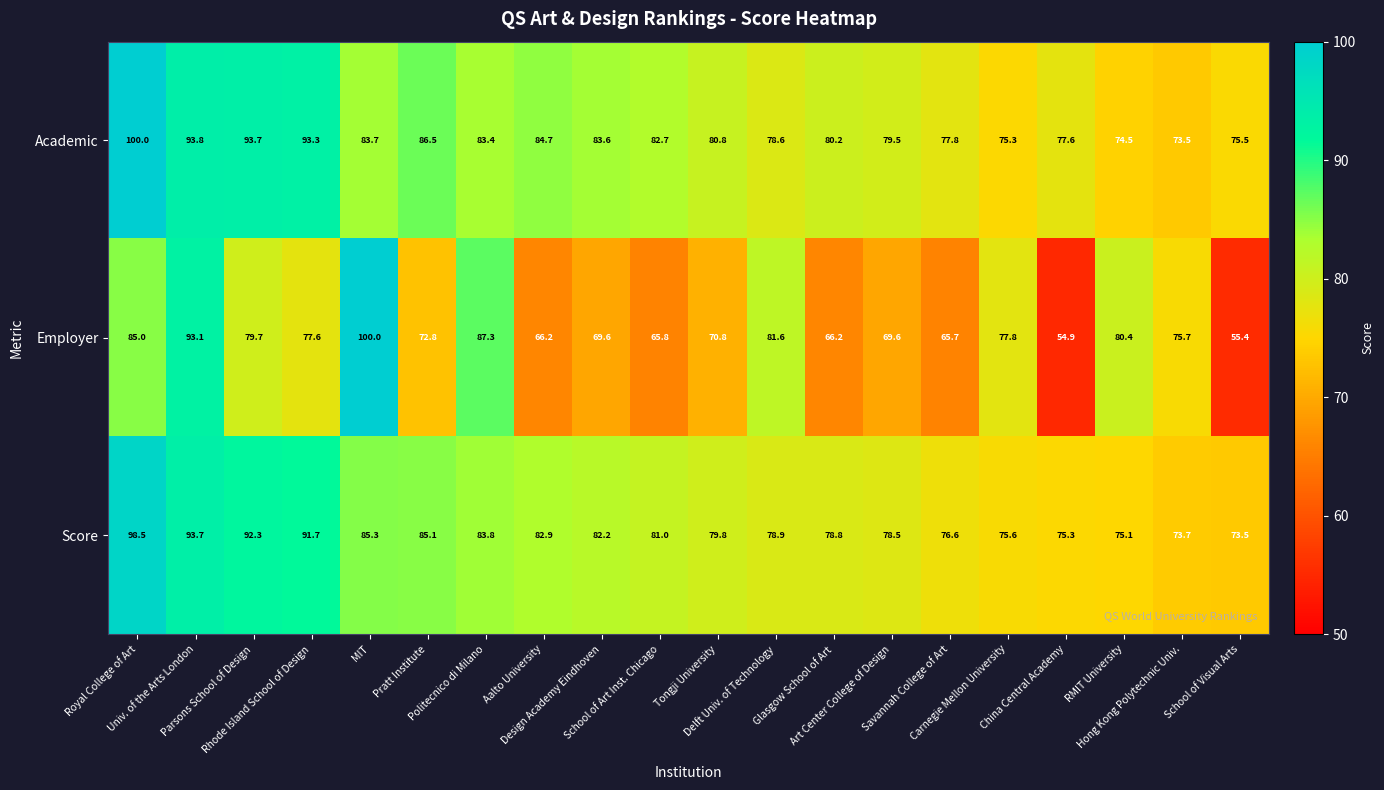

What is the difference between the maximum and minimum values in the Academic series?

26.5